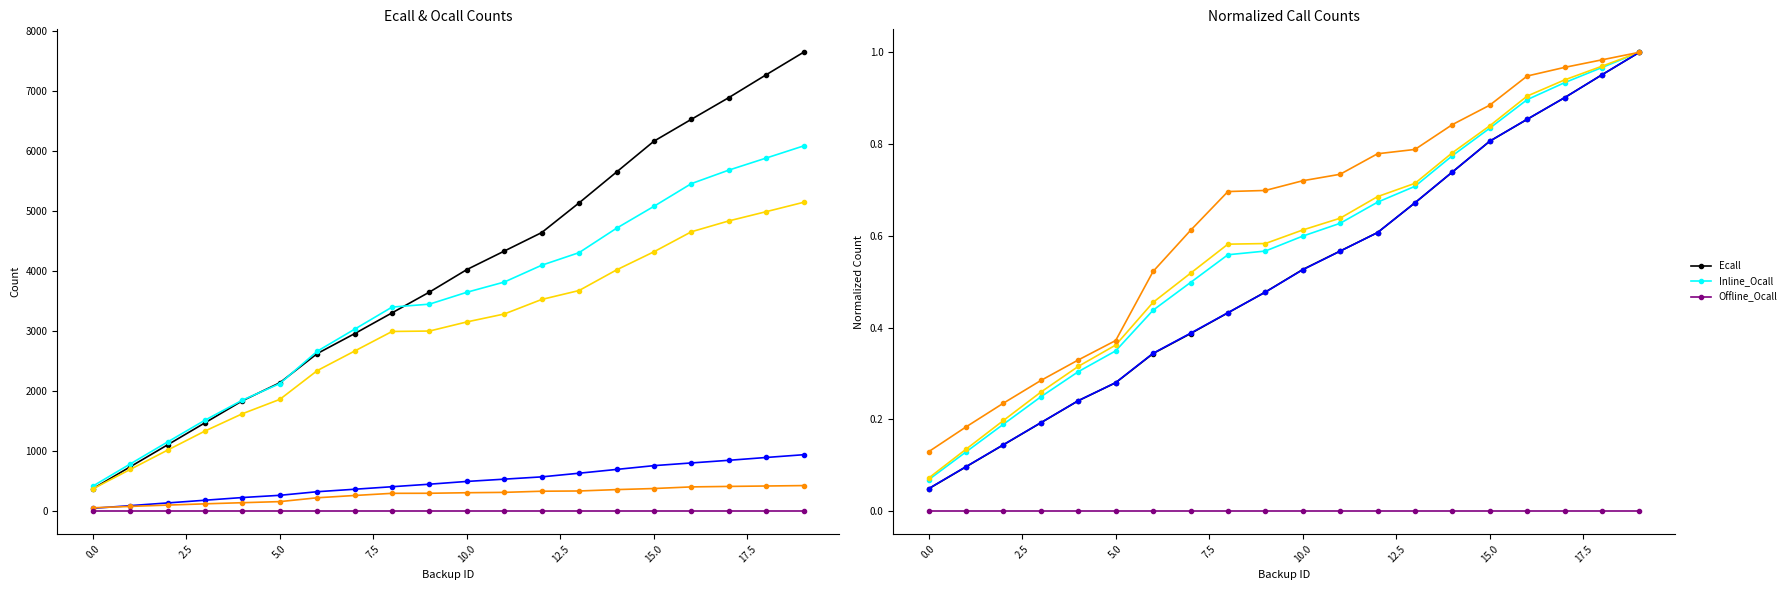

True or false: Inline_Ocall and Ecall intersect in this chart.

False